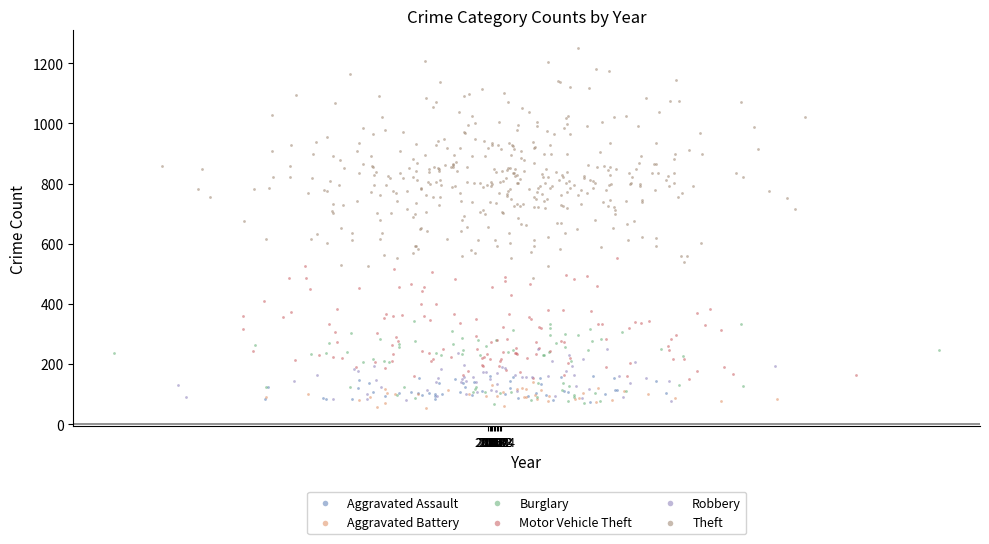

Which series has the widest spread of Y values?

Theft